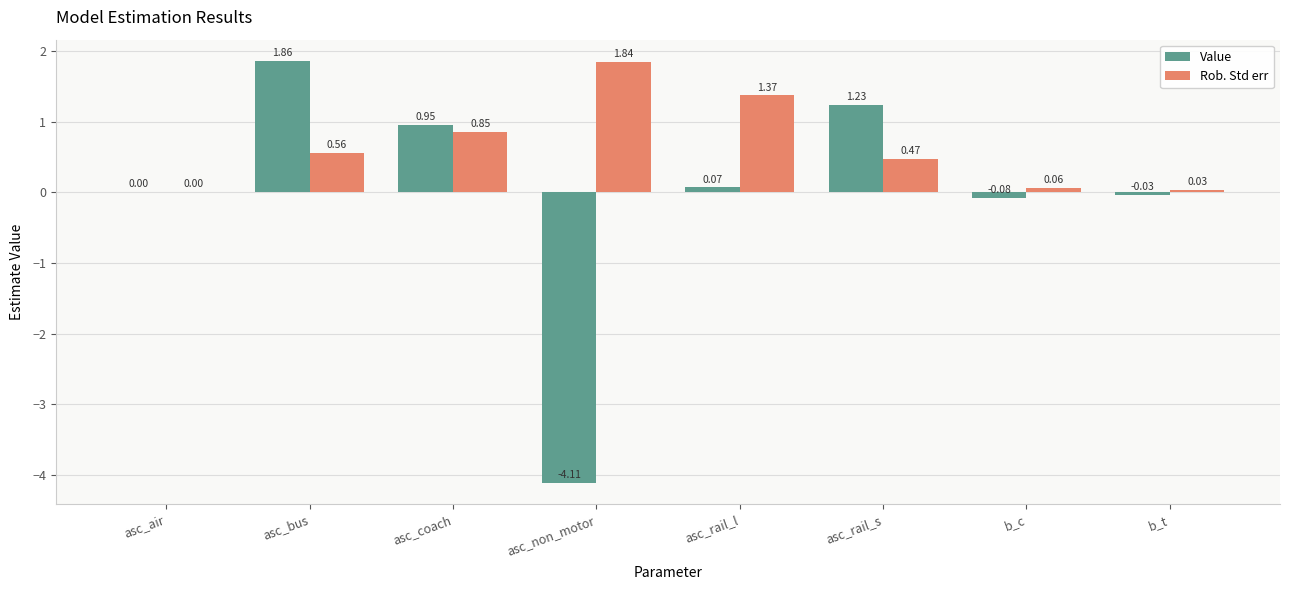

How many series are shown in this chart?

2